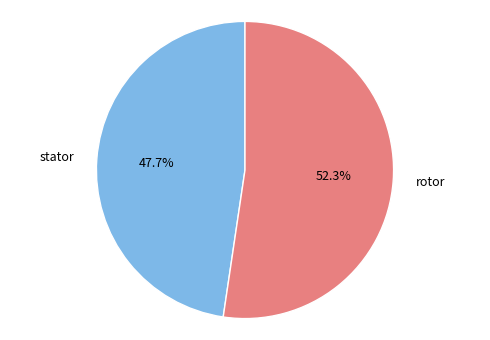

To the nearest percent, what is the difference between the largest and smallest slice percentages?

5%